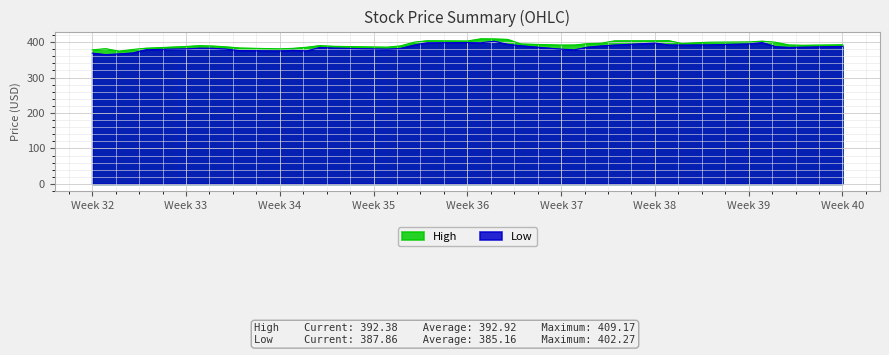

What is the greatest value displayed?

409.2